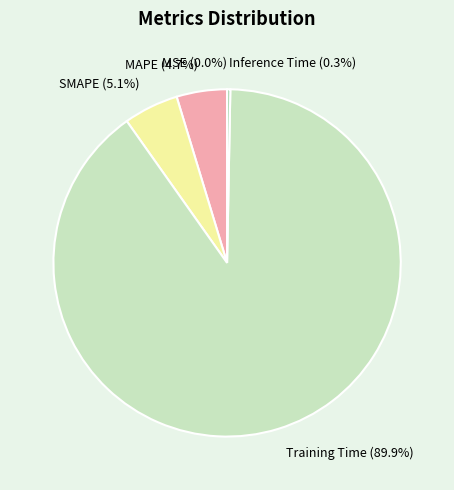

Is the sum of Inference Time and SMAPE greater than half?

No